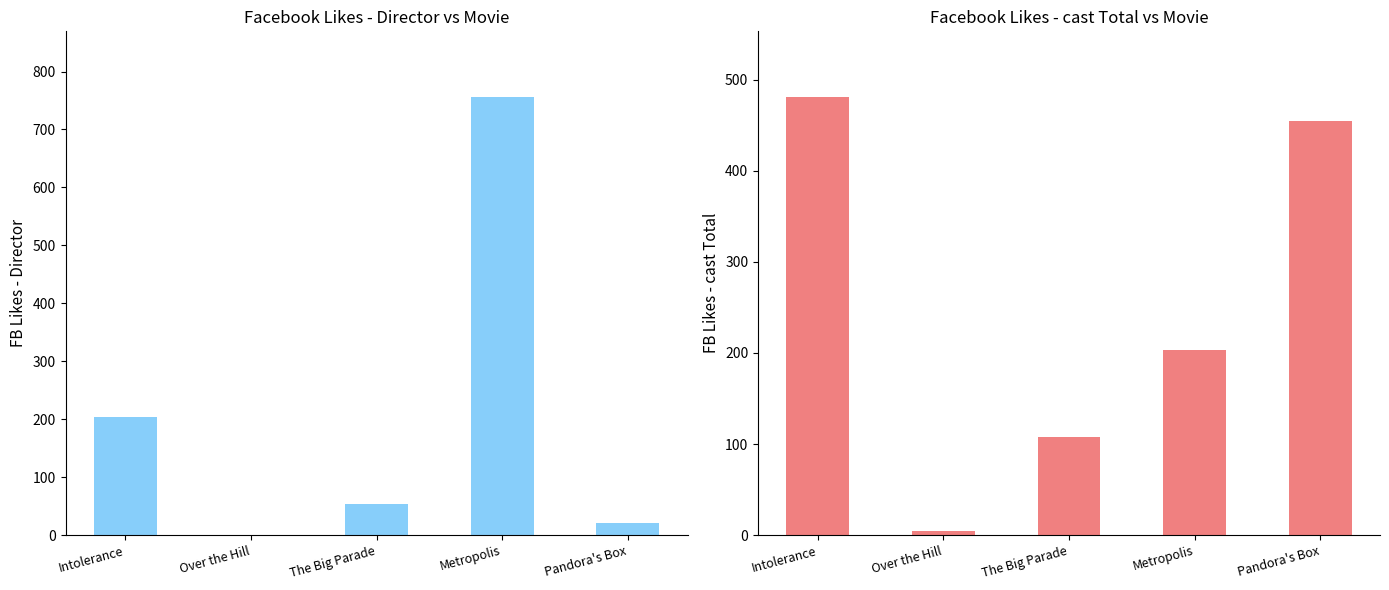

What is the value of the Facebook Likes - Director bar at the 4th from the left?

756